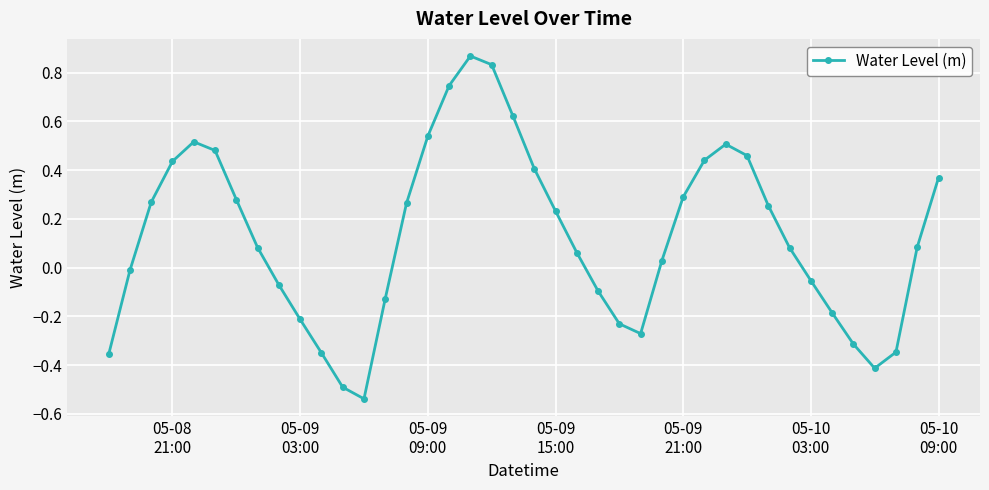

What is the difference between the maximum and minimum values?

1.4